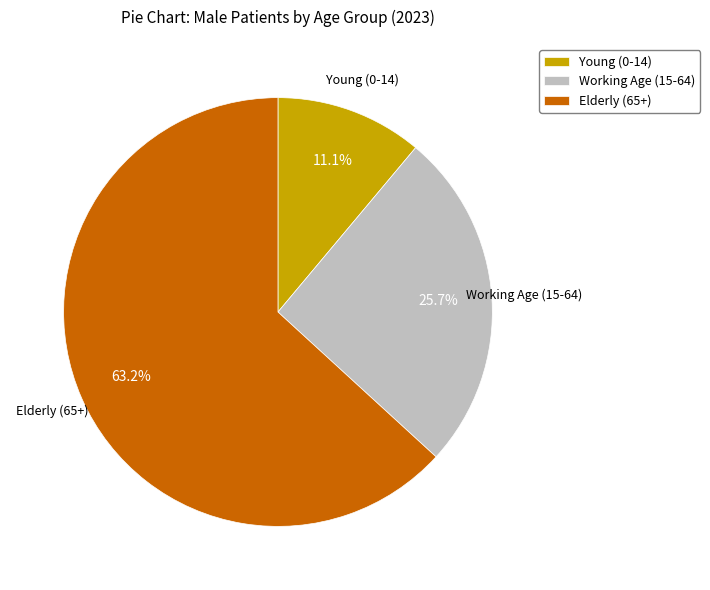

Rank the categories by value from lowest to highest.

Young (0-14), Working Age (15-64), Elderly (65+)